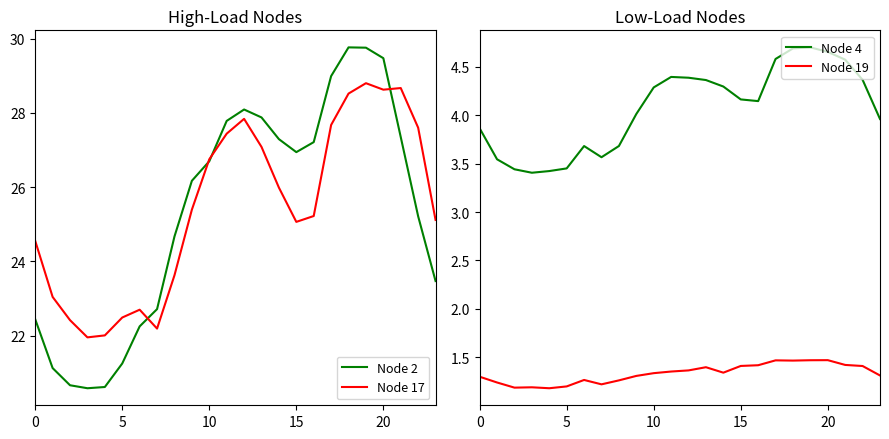

At which category is the sum across all series the highest?

19